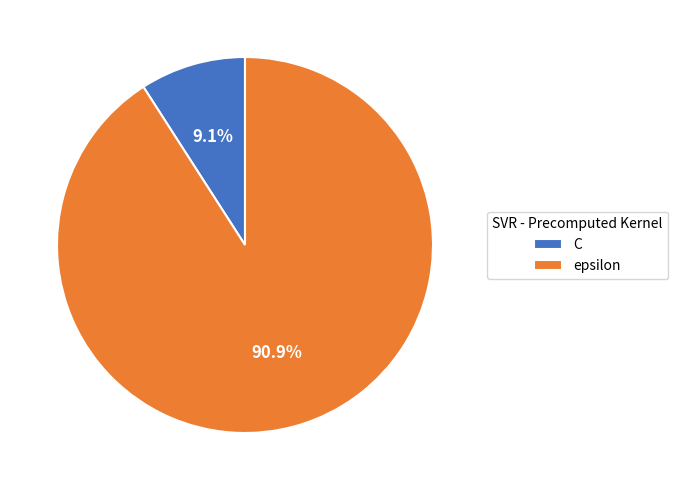

What is the ratio of the value at C to the value at epsilon?

0.1